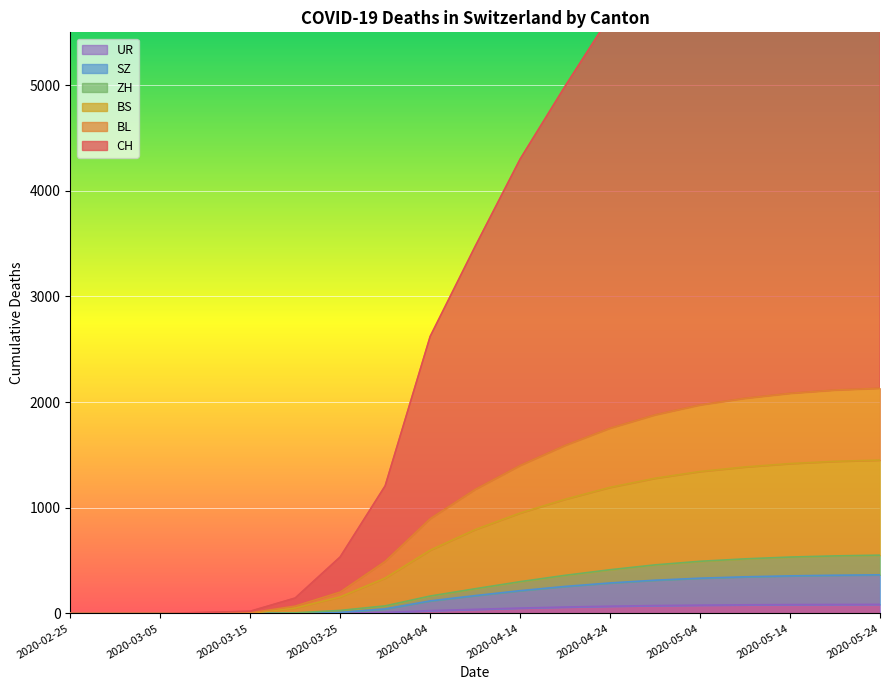

True or false: ZH and BL cross at least once.

False